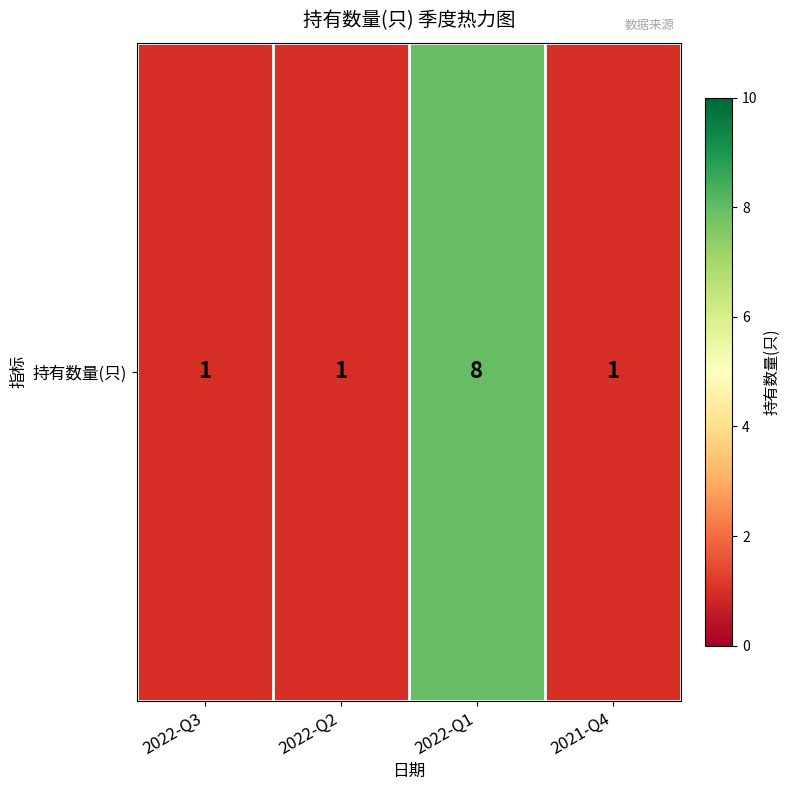

What is the sum of all values?

11